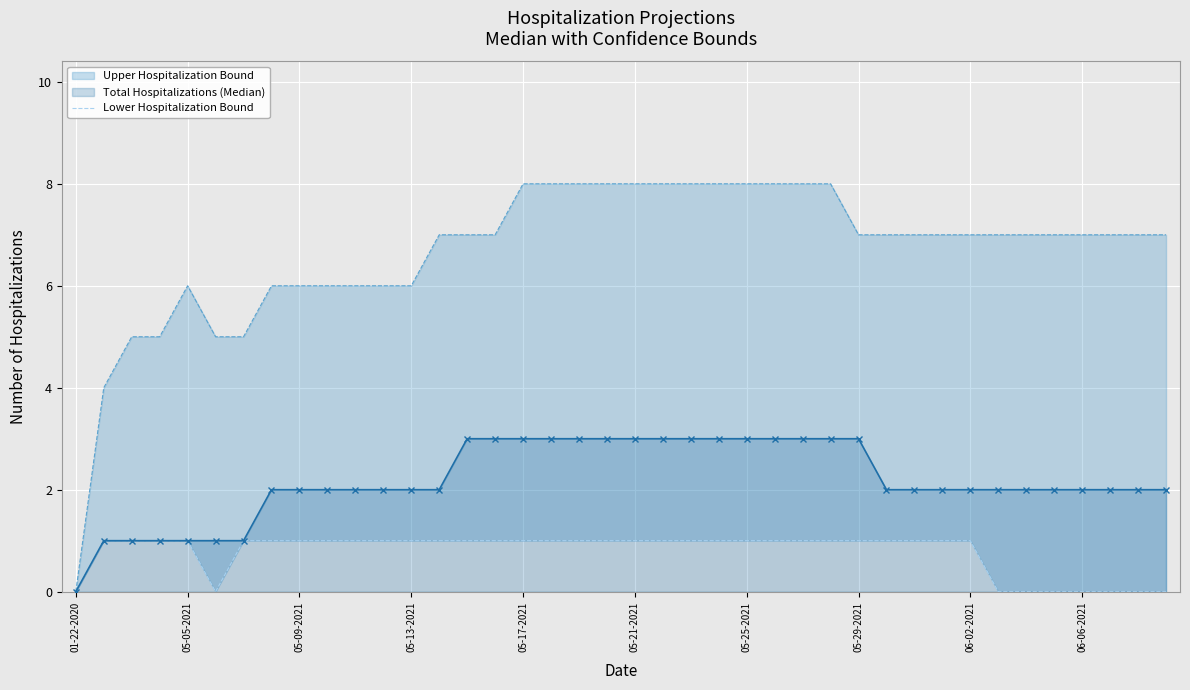

Is it true that Total Hospitalizations (Median) equals 2 at 05-13-2021?

True